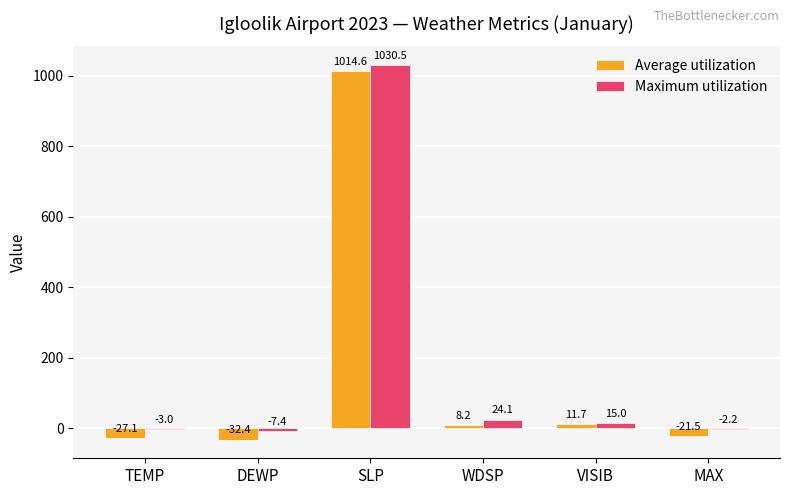

Is it true that Maximum utilization equals -3.0 at TEMP?

True